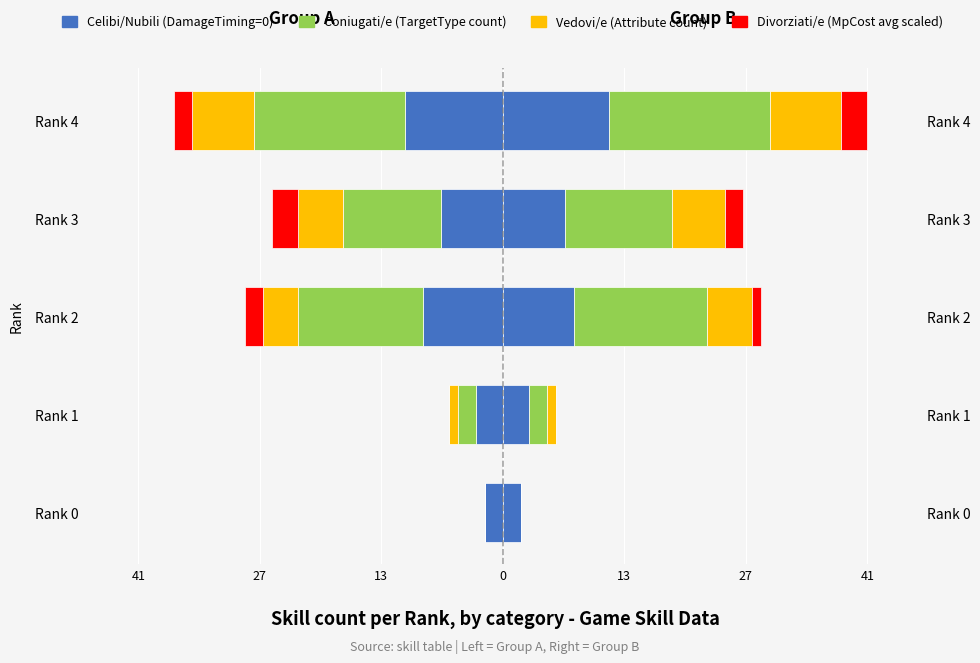

How many values in Divorziati/e (MpCost avg scaled) are above zero?

3